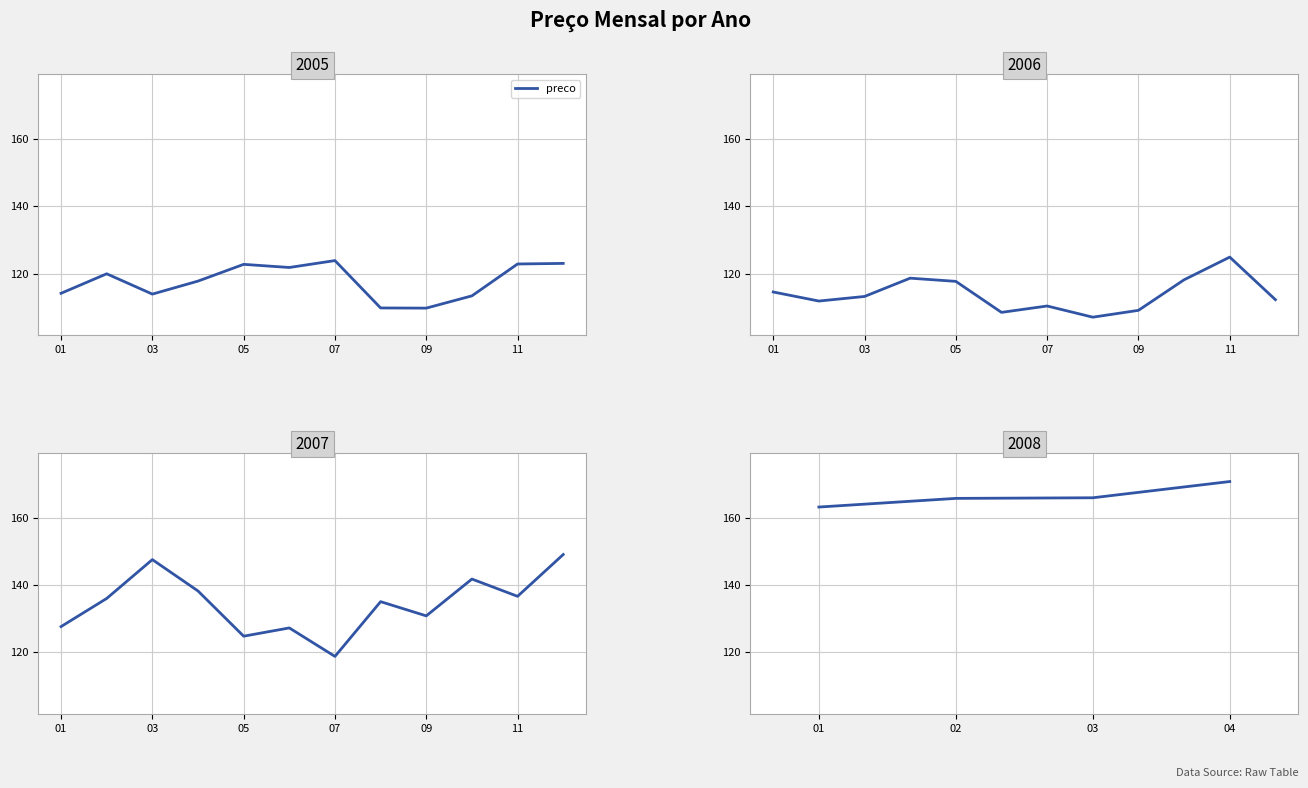

List the labels in order of value, largest first.

04, 03, 02, 01